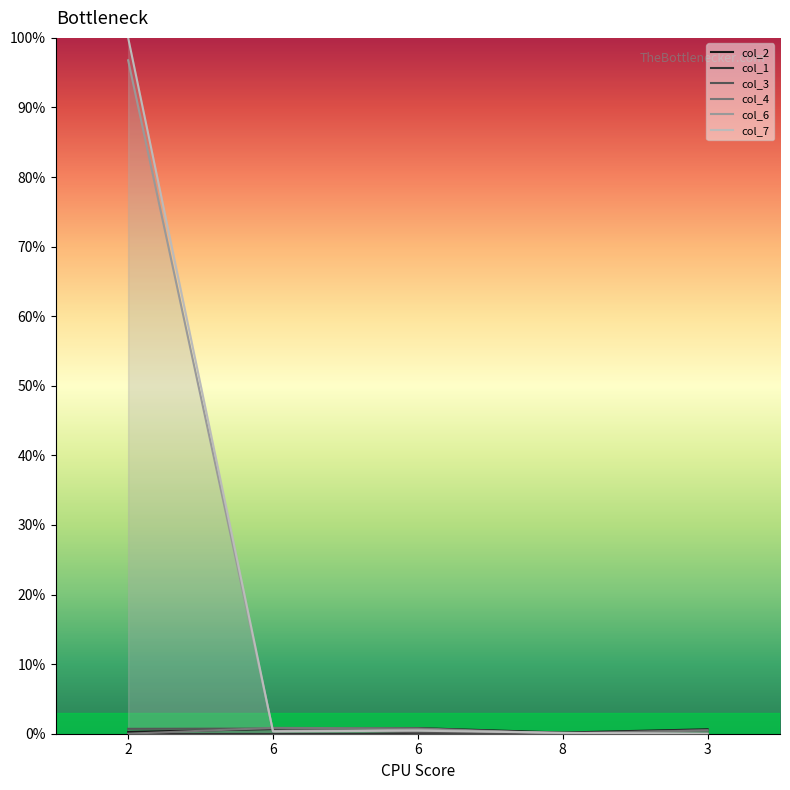

What value does the col_3 series have at 6?

0.2